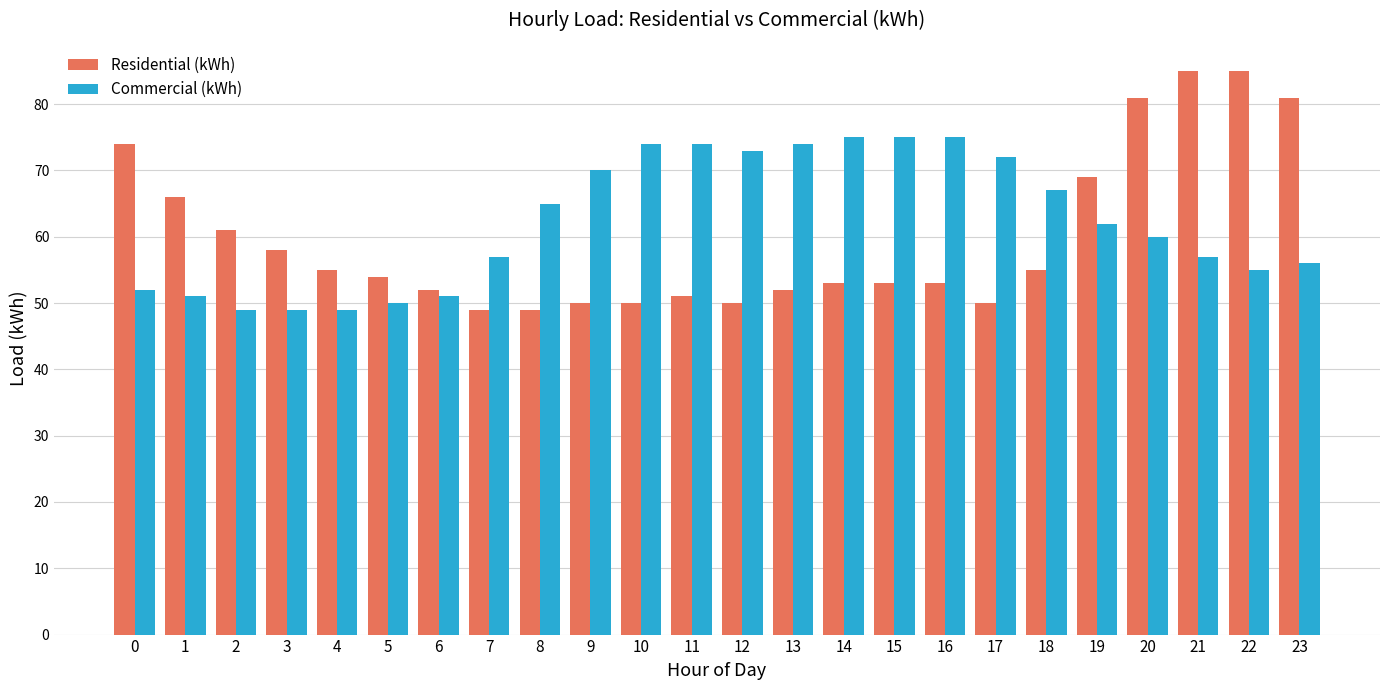

What are all the series names shown in the legend?

Residential (kWh), Commercial (kWh)